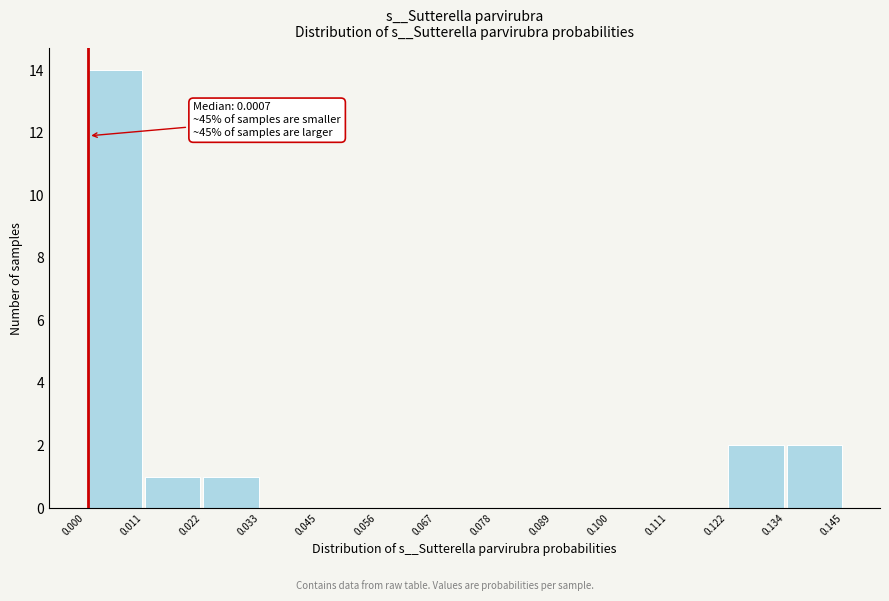

Which range on the x-axis has the tallest bar?

0.000 to 0.011